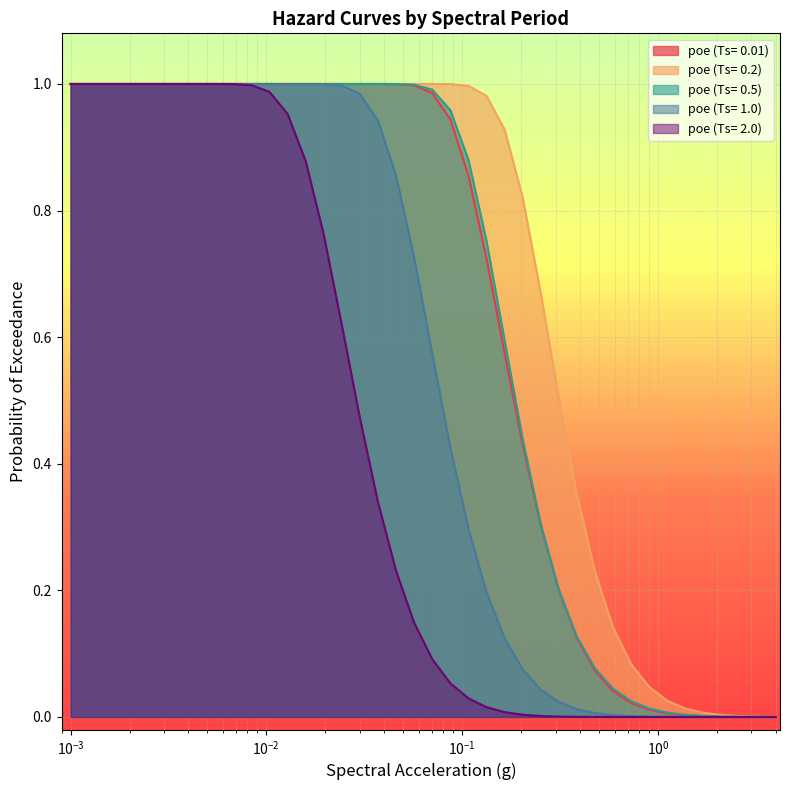

Which series has the widest spread of values?

poe (Ts= 1.0)